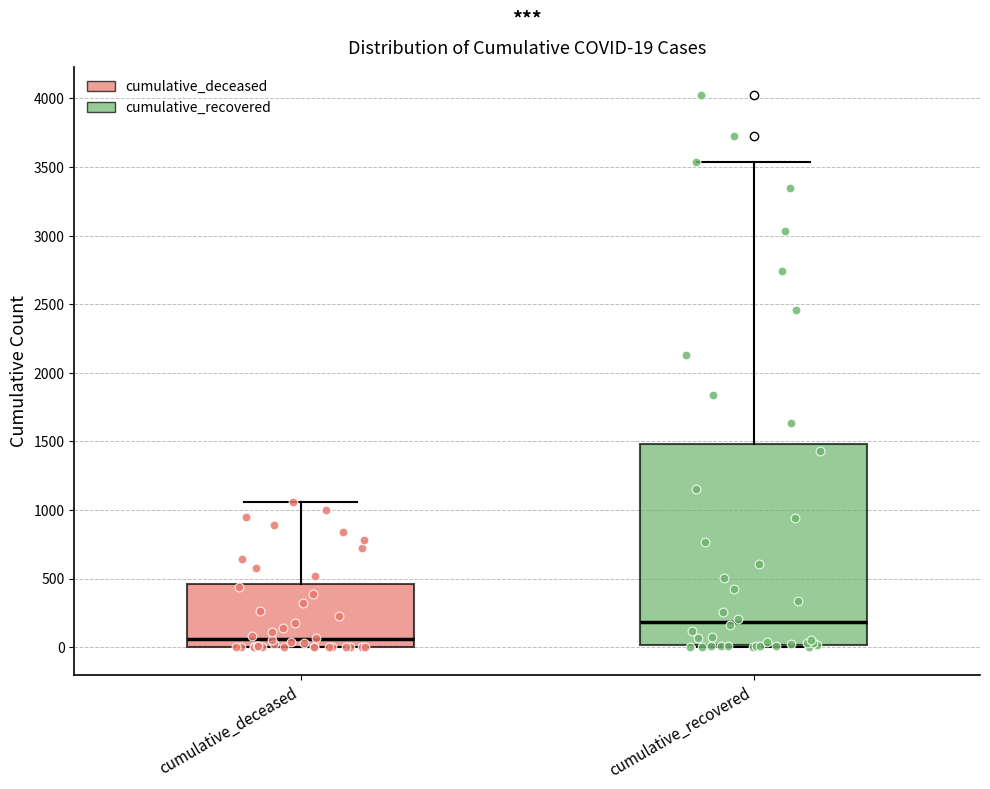

Which box's median line is the highest?

cumulative_recovered